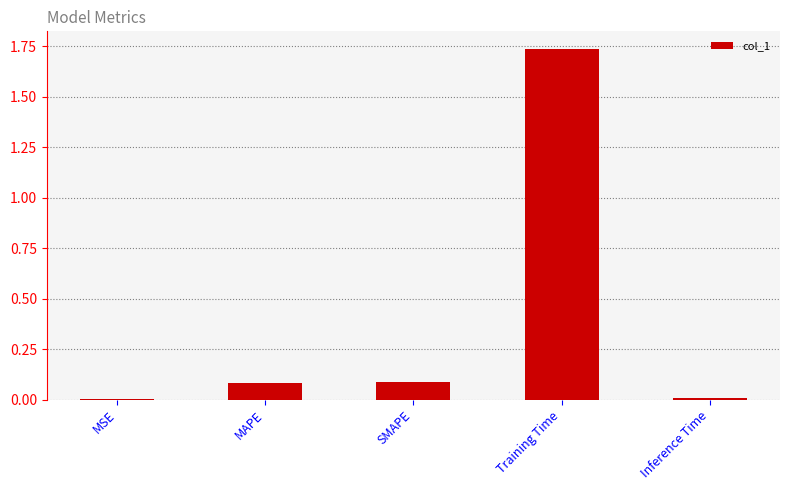

Which label corresponds to the largest value in the chart?

Training Time